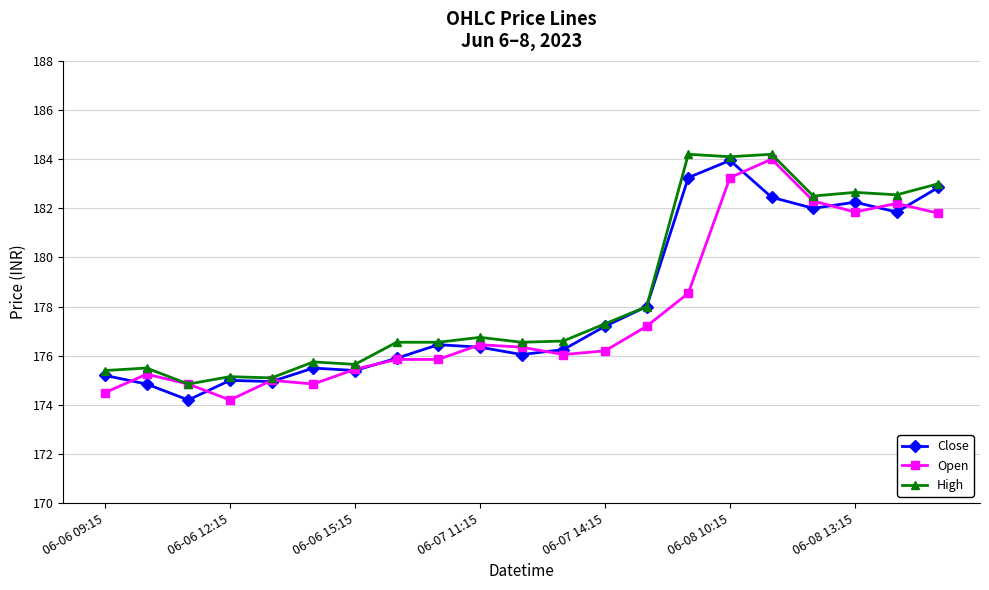

What is the value of the High point at the 14th from the left?

178.0